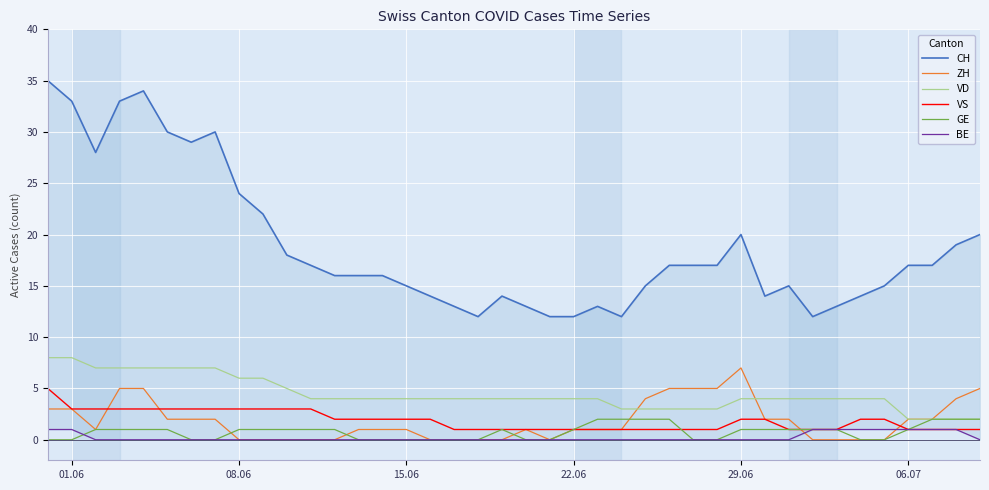

What is the value of the CH point at the 18th from the left?

13